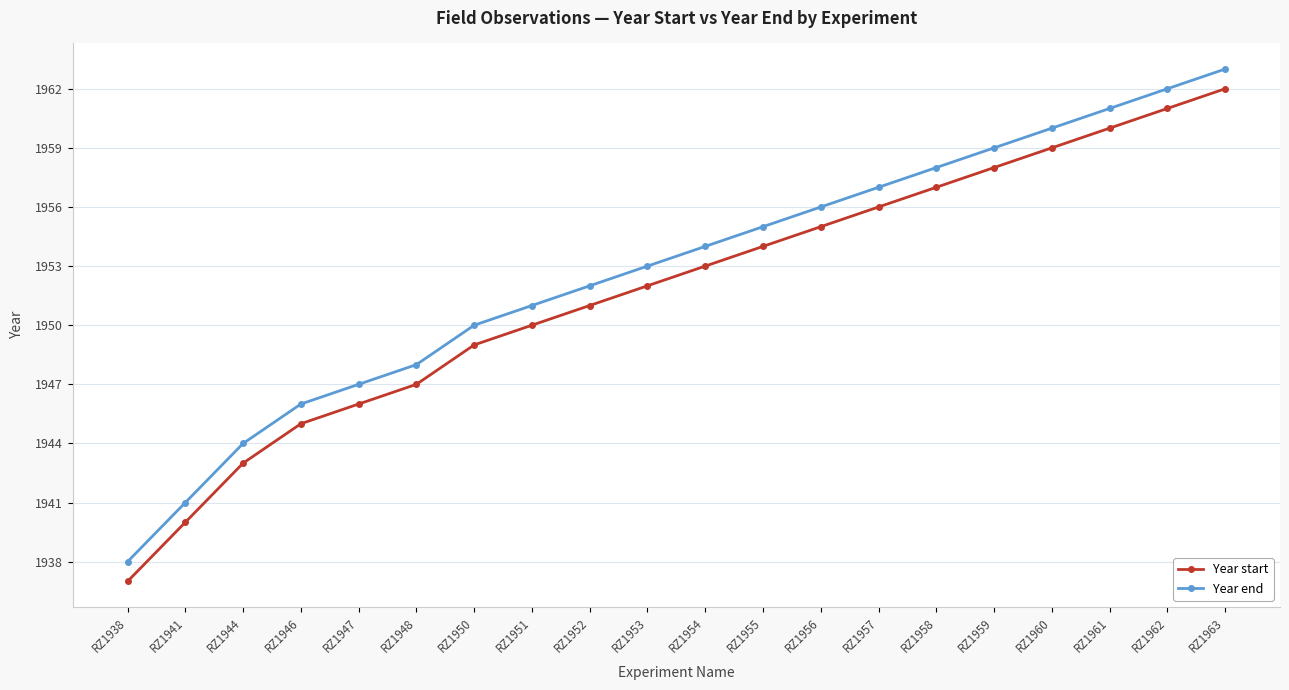

At which category does the chart reach its minimum across all series?

RZ1938